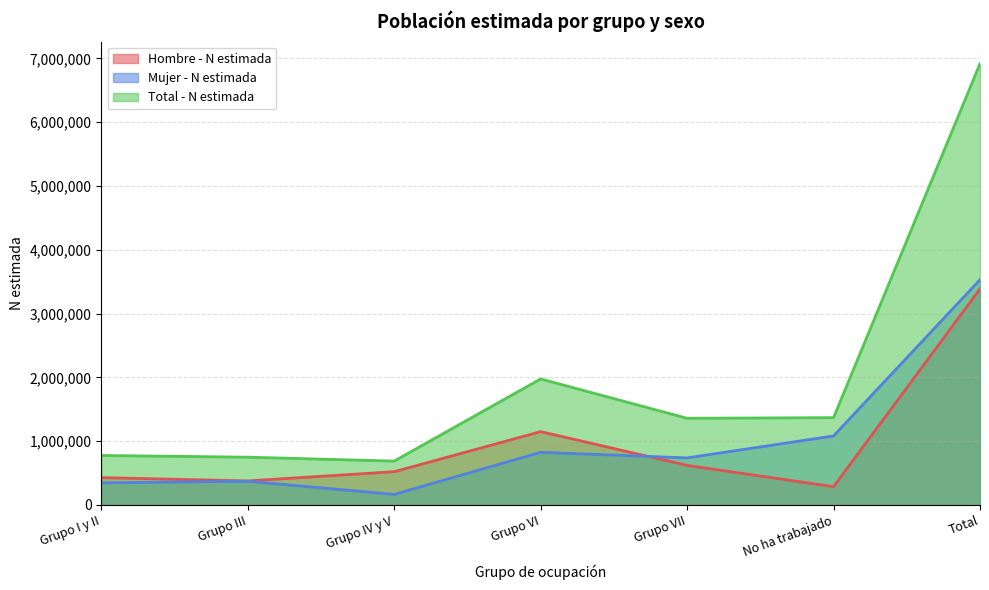

Rank the series at Total from highest to lowest value.

Total - N estimada, Mujer - N estimada, Hombre - N estimada